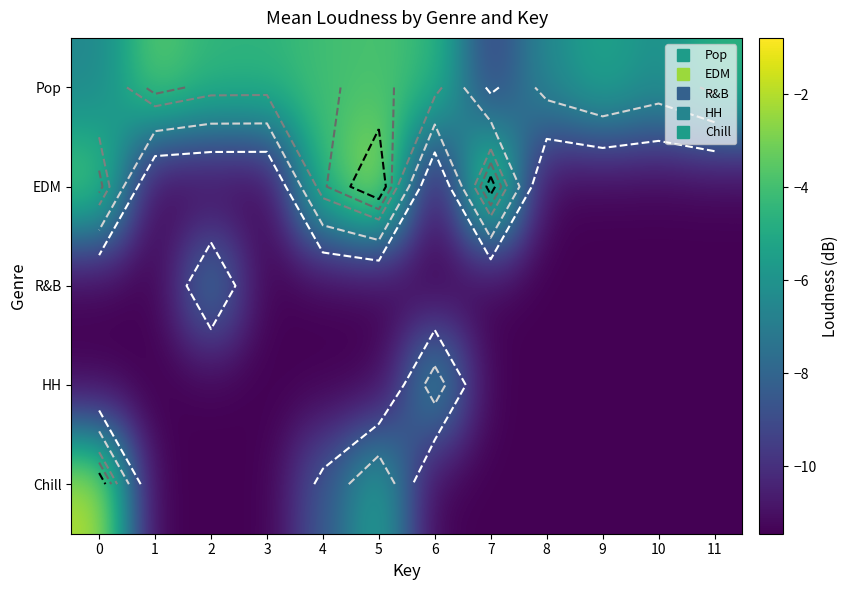

Which category has the lowest value in the Pop series?

7